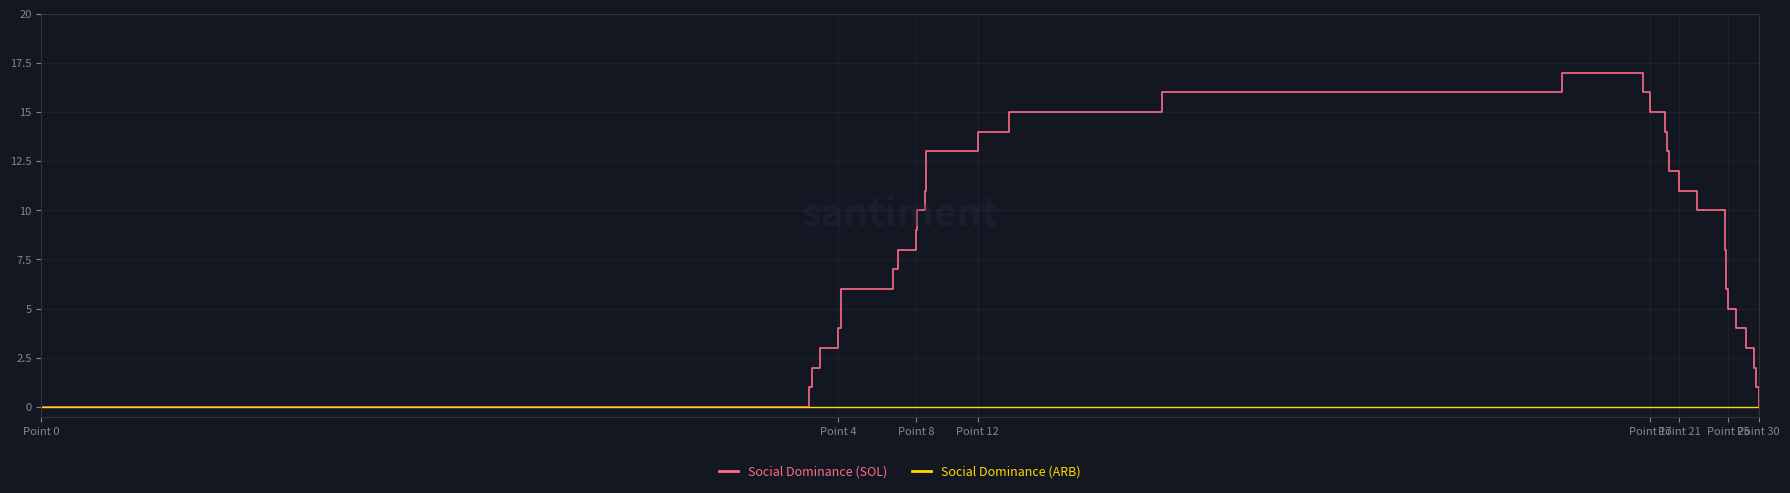

Which series has the largest total across all categories?

Social Dominance (SOL)